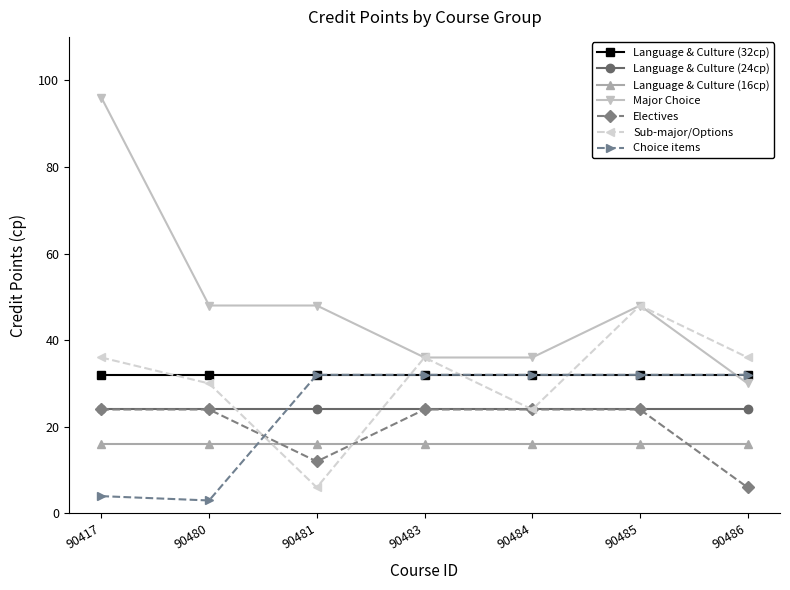

Where is the first local minimum for Electives?

90481